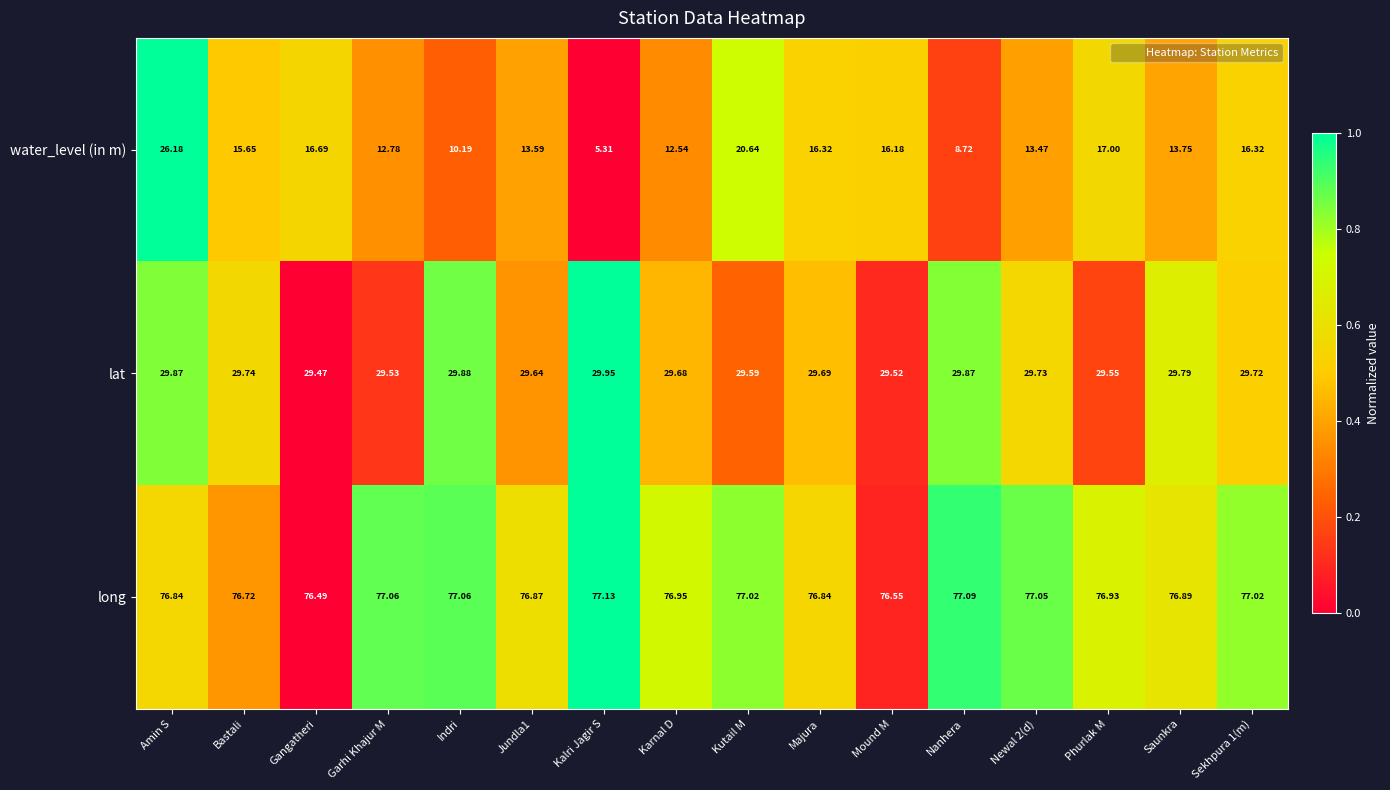

How many series are shown in this chart?

3